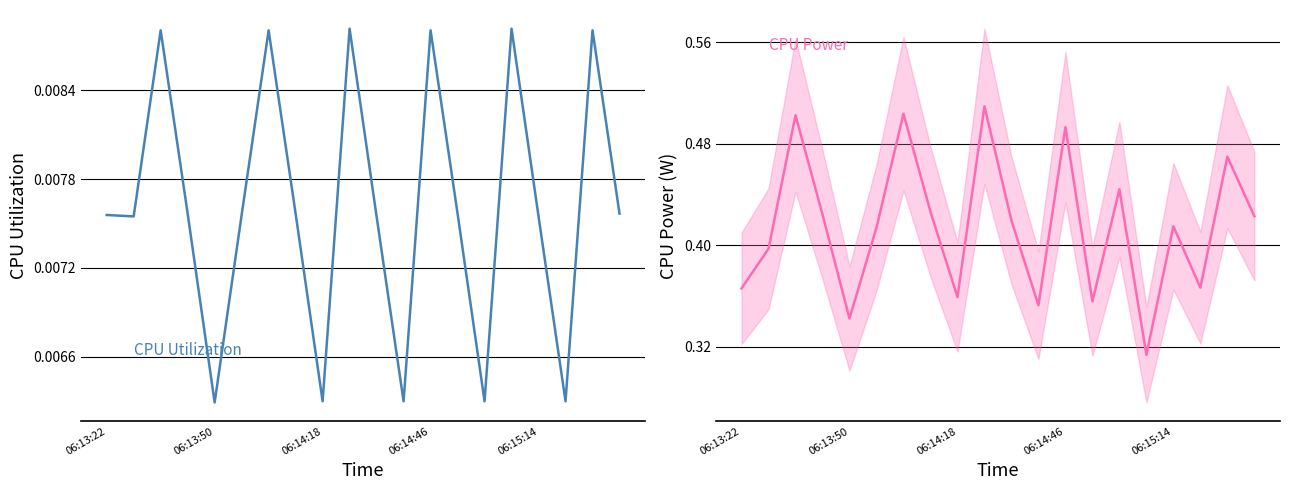

True or false: CPU Power and CPU Utilization cross at least once.

False